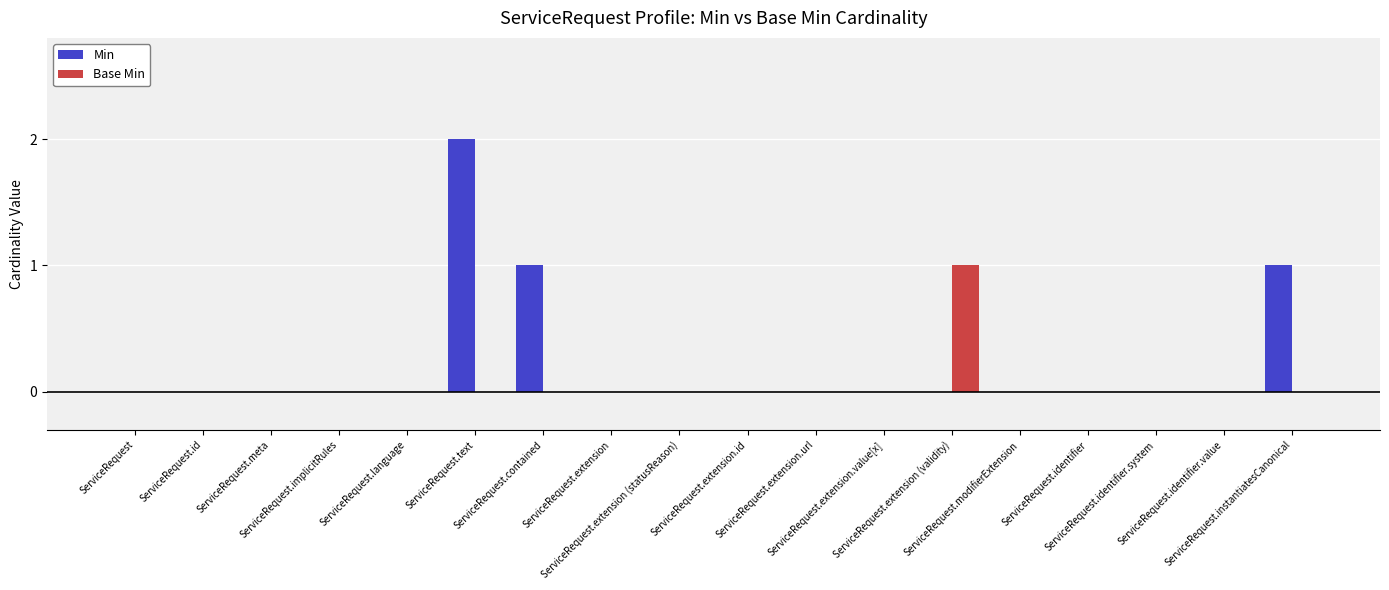

What is the sum of all Base Min values?

1